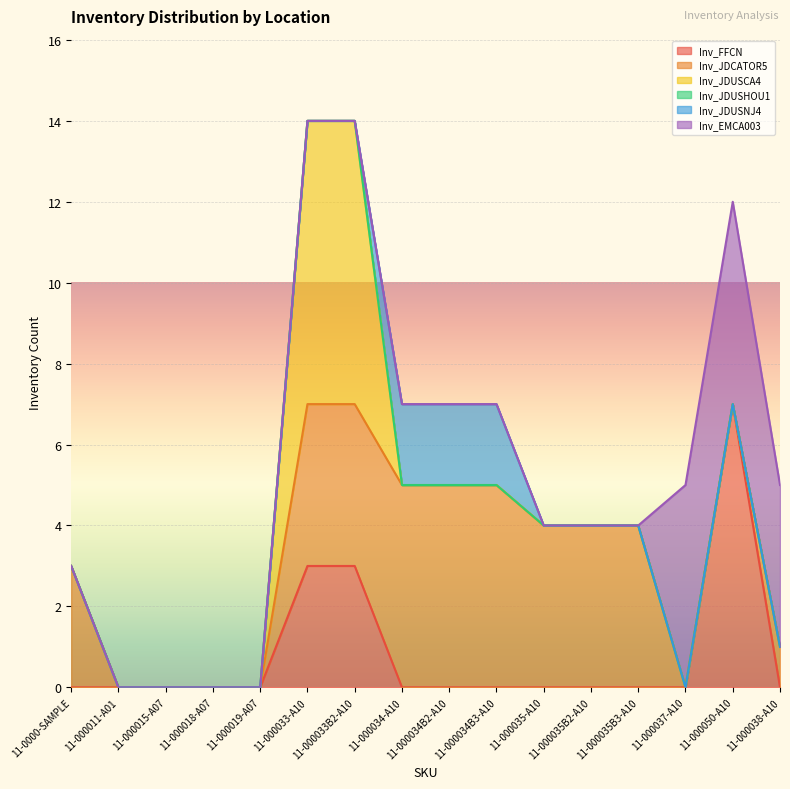

What are all the series names shown in the legend?

Inv_FFCN, Inv_JDCATOR5, Inv_JDUSCA4, Inv_JDUSHOU1, Inv_JDUSNJ4, Inv_EMCA003